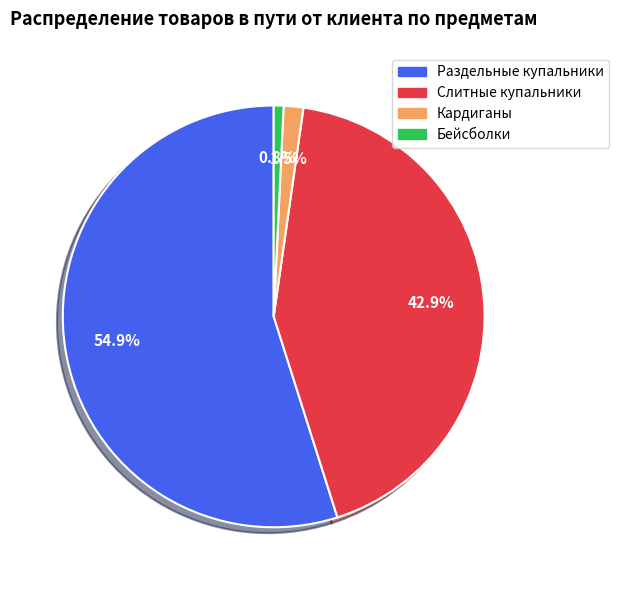

Combined, do Слитные купальники and Раздельные купальники account for over 50%?

Yes